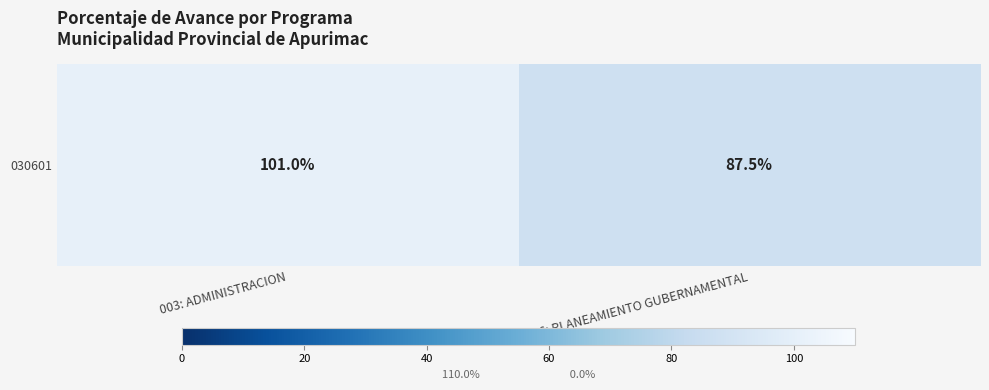

What is the maximum value shown in the chart?

101.0